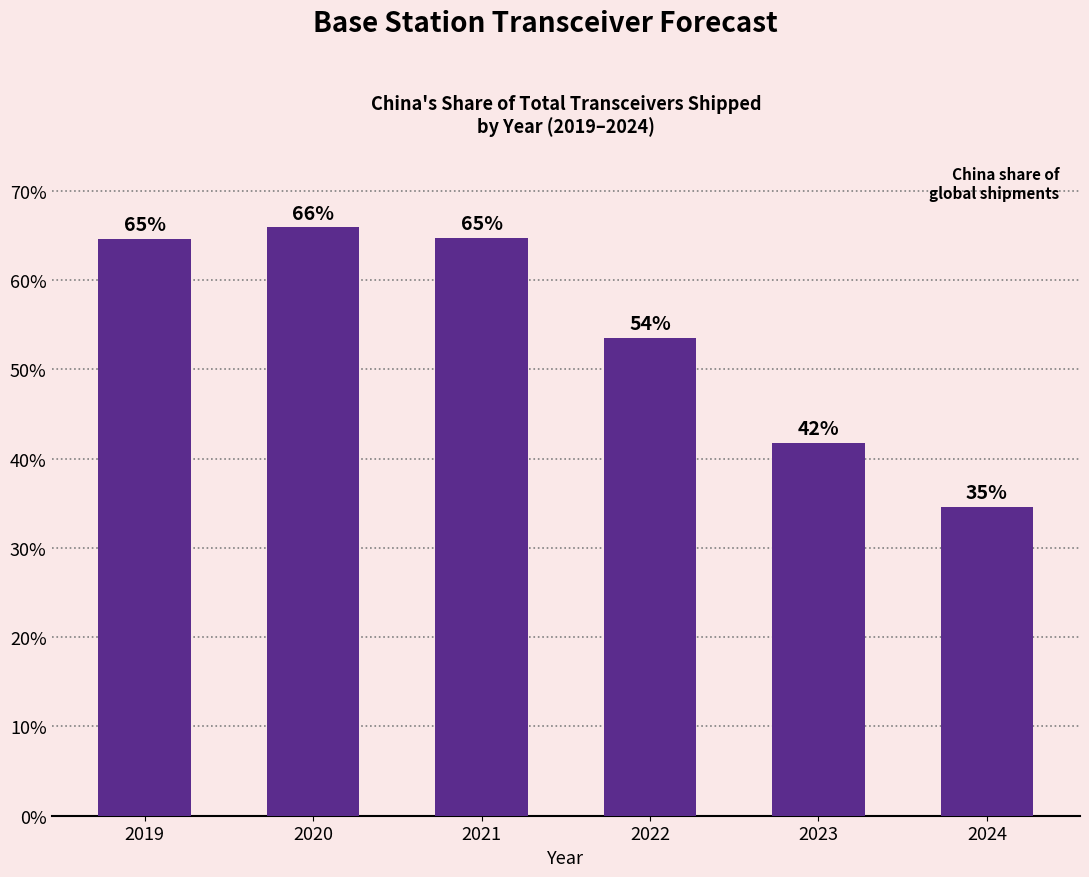

Does the chart contain any negative values?

No